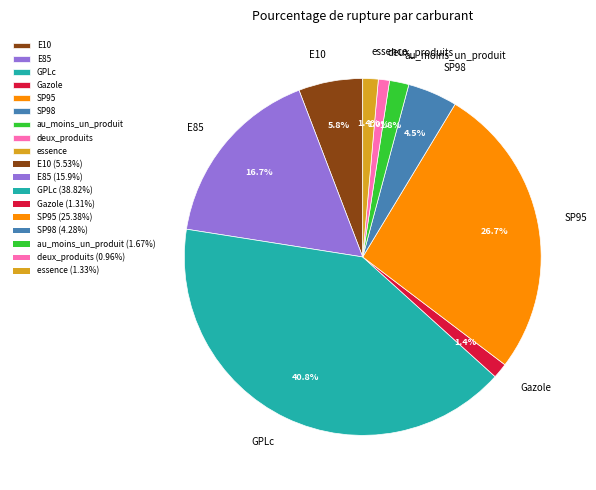

How many slices are in this pie chart?

9